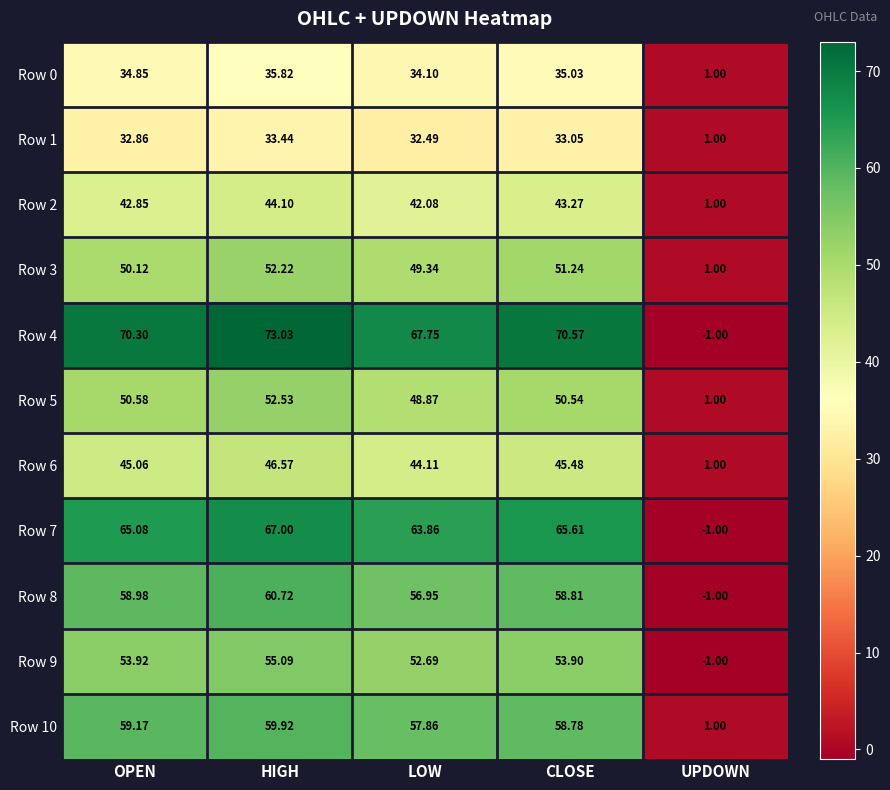

At which label does Row 5 first exceed 50?

OPEN